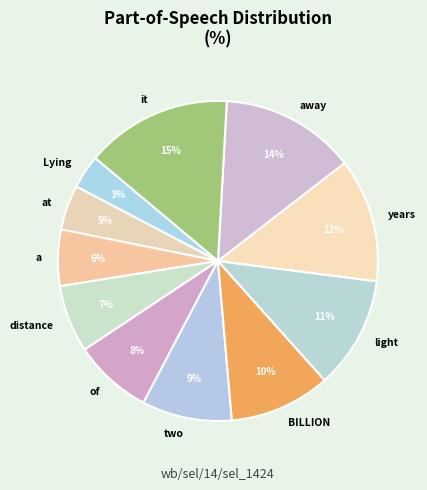

How many segments does this pie chart have?

11